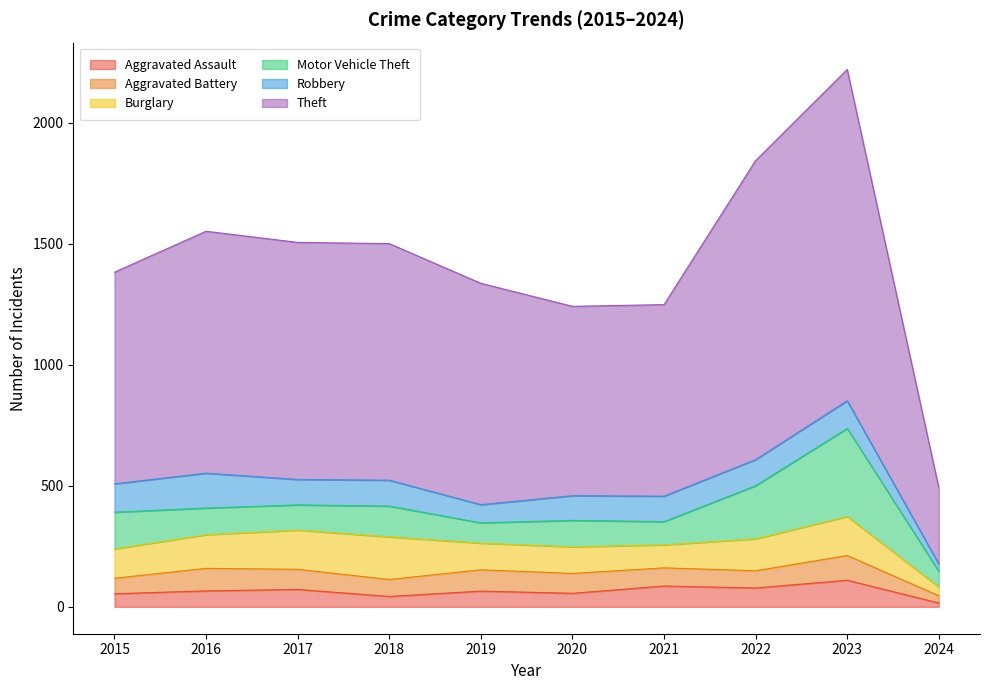

How many data points does each series have?

10